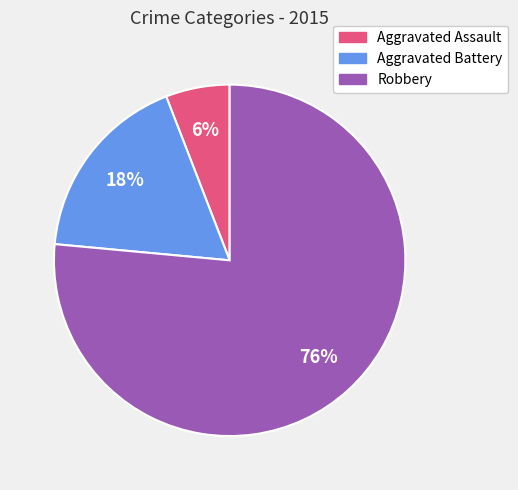

Combined, do Aggravated Battery and Robbery account for over 50%?

Yes